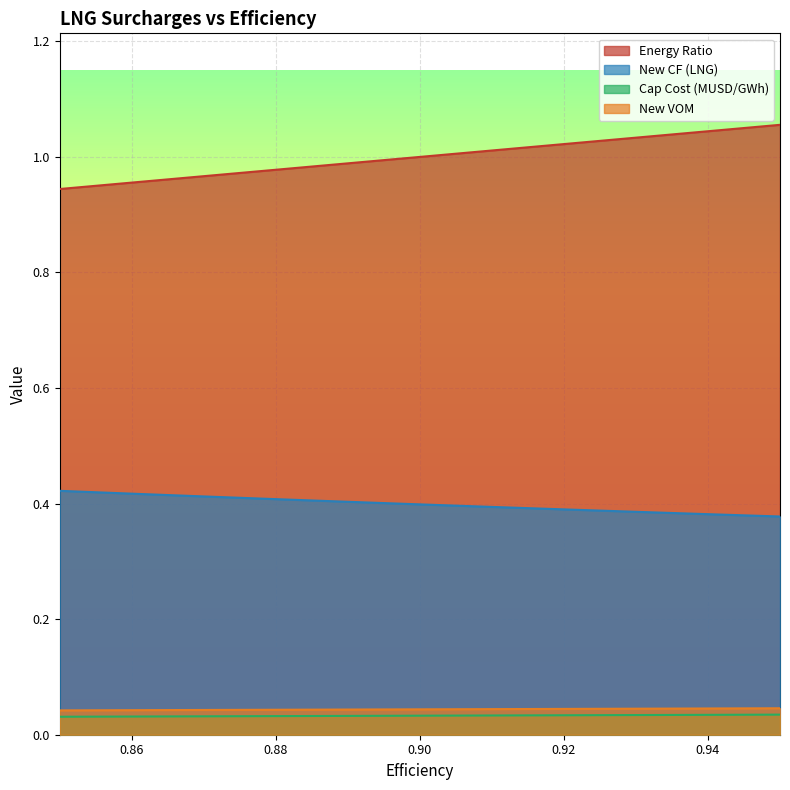

Does the chart display data point markers on the line(s)?

No